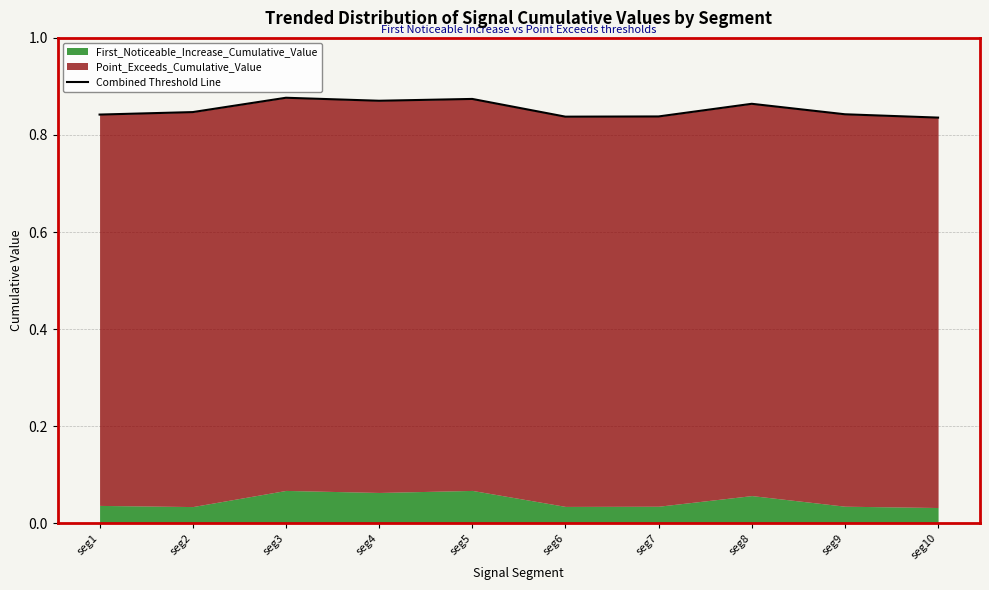

Reading left to right, list all the values displayed in this chart.

0.8	0.8	0.9	0.9	0.9	0.8	0.8	0.9	0.8	0.8